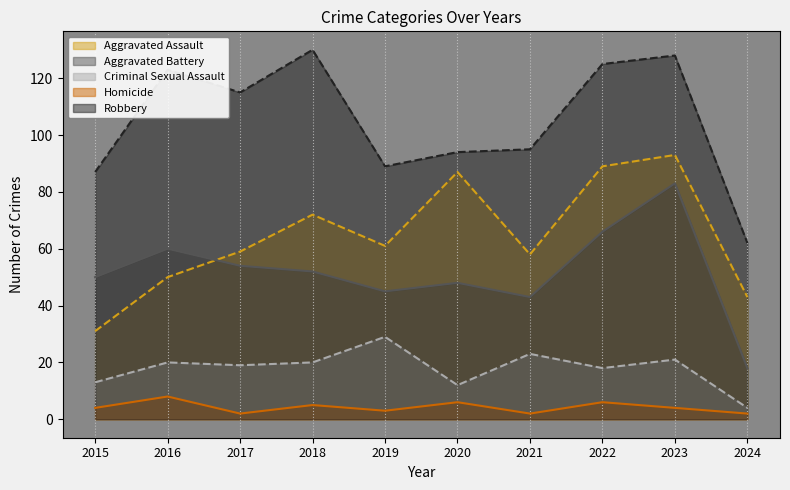

True or false: Homicide line and Robbery line cross at least once.

False